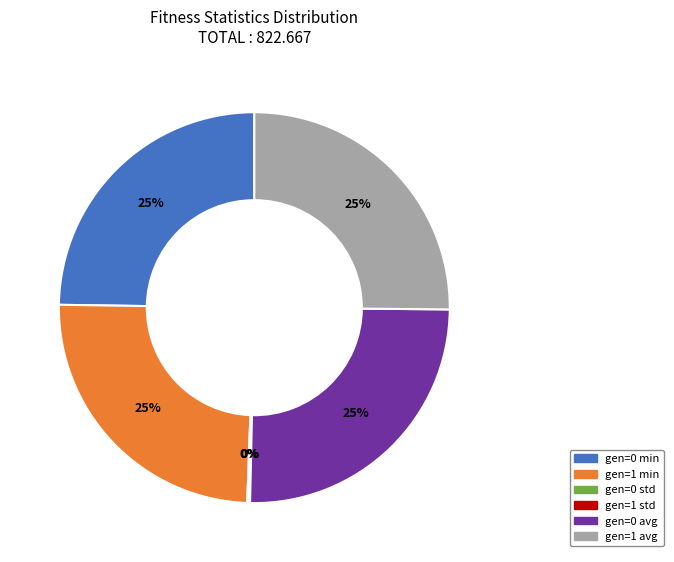

To the nearest percent, what portion does gen=0 min represent?

25%